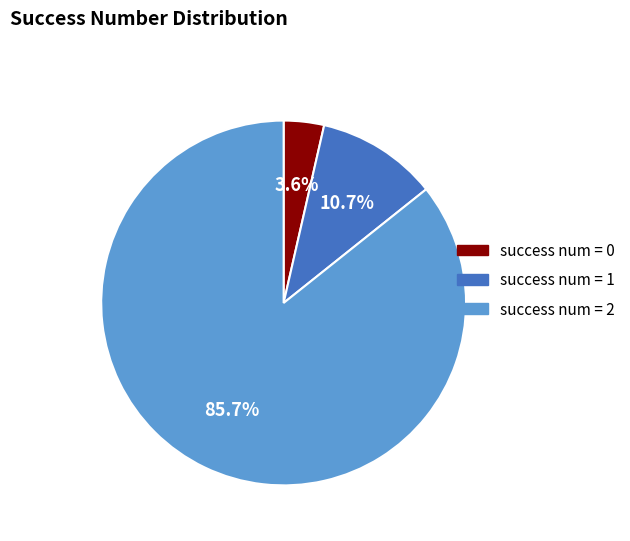

Which slice is the largest?

success num = 2